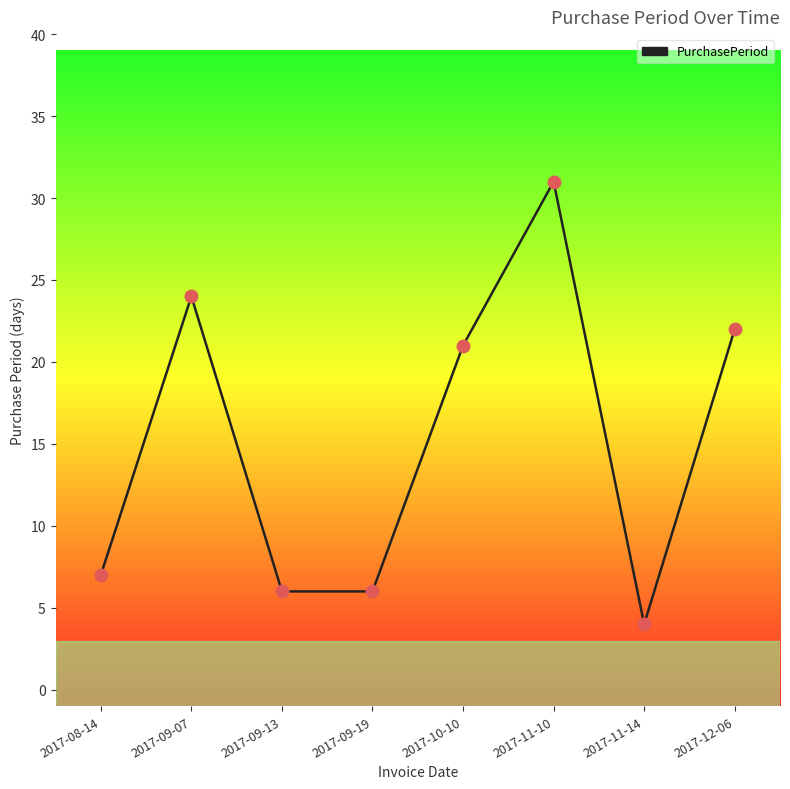

Is this an area chart (filled region under the line)?

No